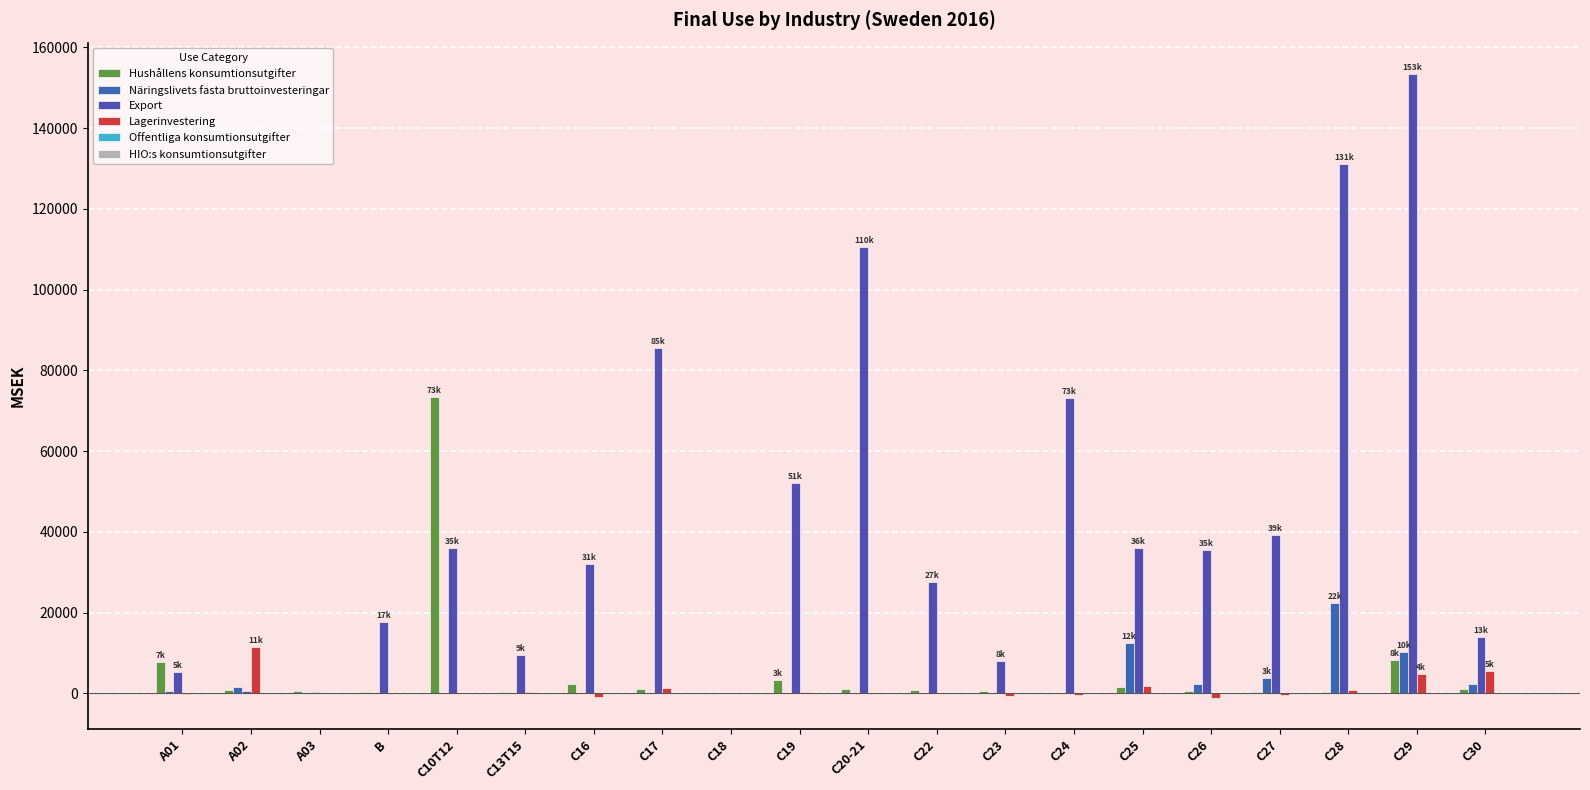

Which has a higher value, C22 or C19?

C19